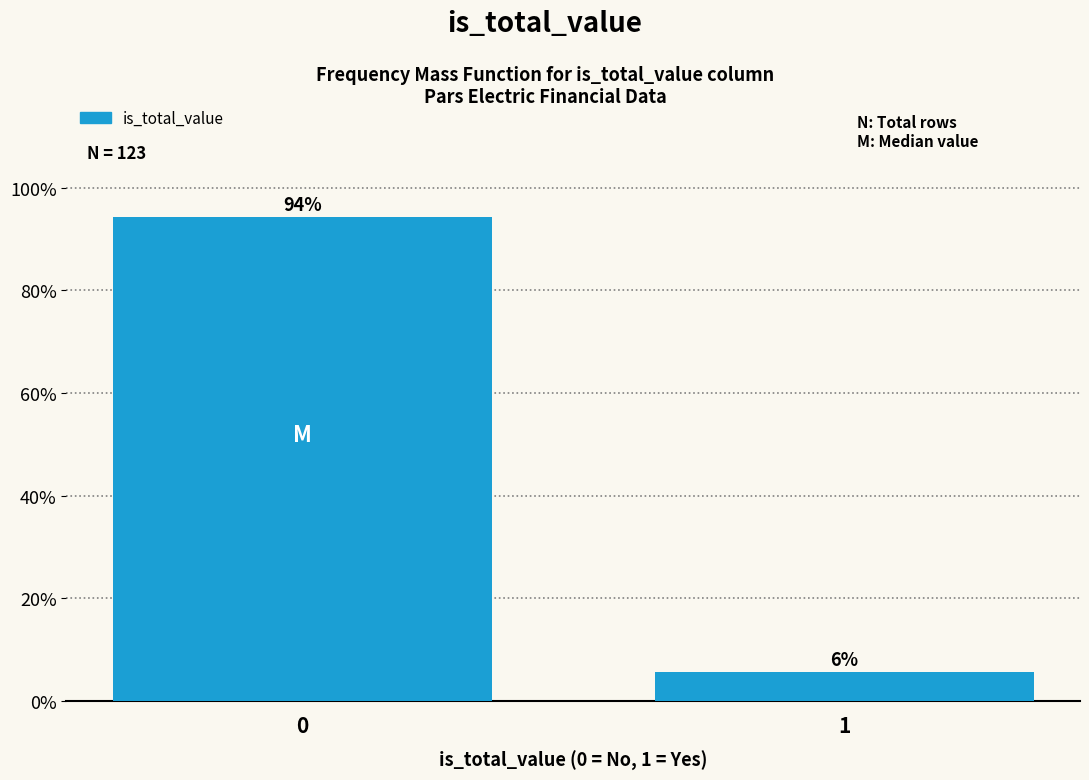

Does the chart contain any negative values?

No